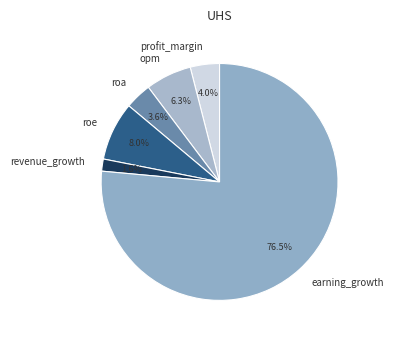

What percentage is the roa slice, to the nearest percent?

4%